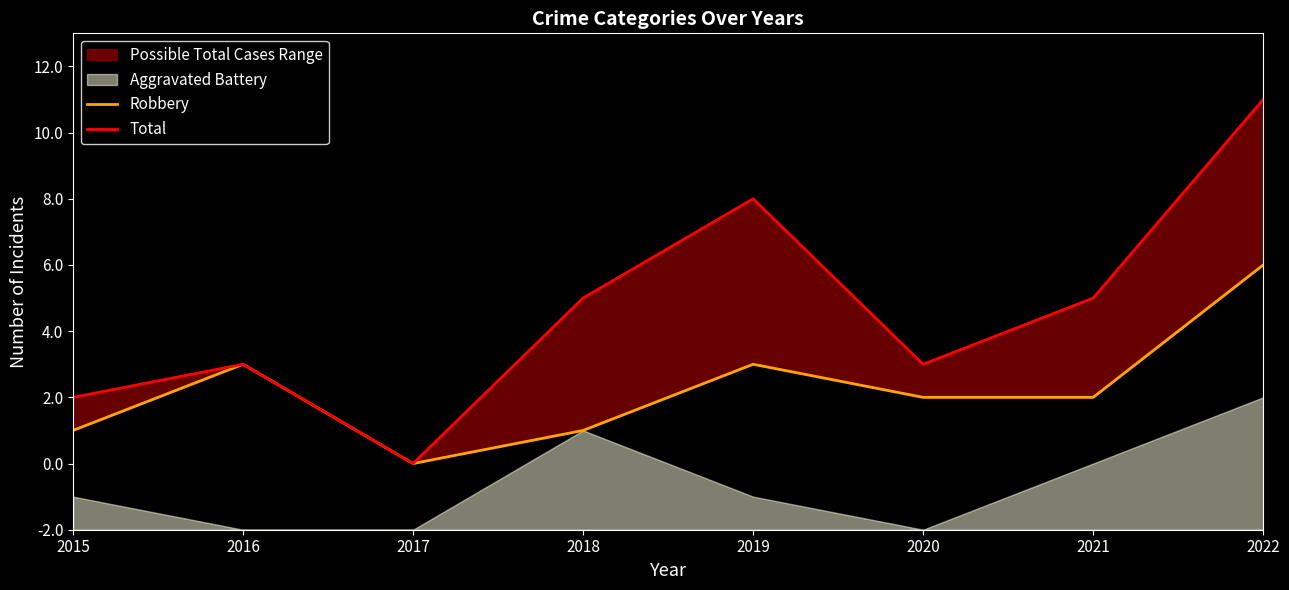

The Robbery series shows 4 at 2022. True or false?

False